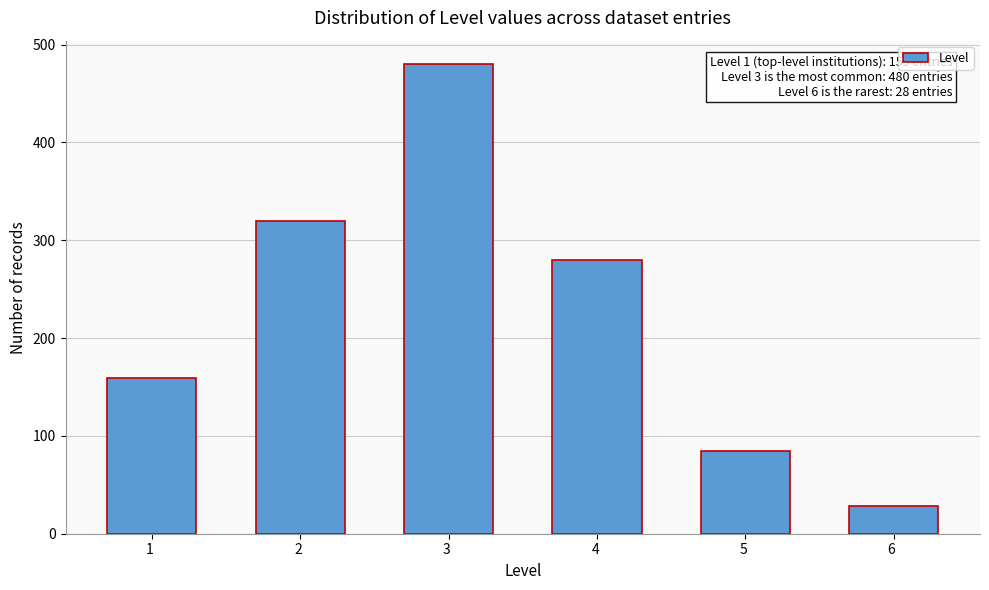

Reading left to right, extract all data points from this chart.

159	320	480	280	85	28